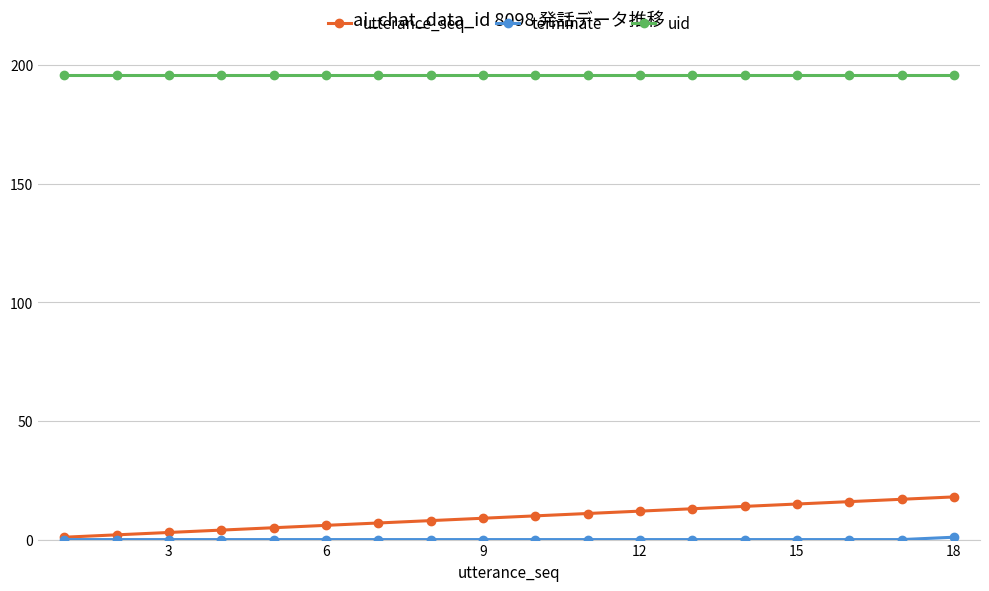

How many data points does each series have?

18